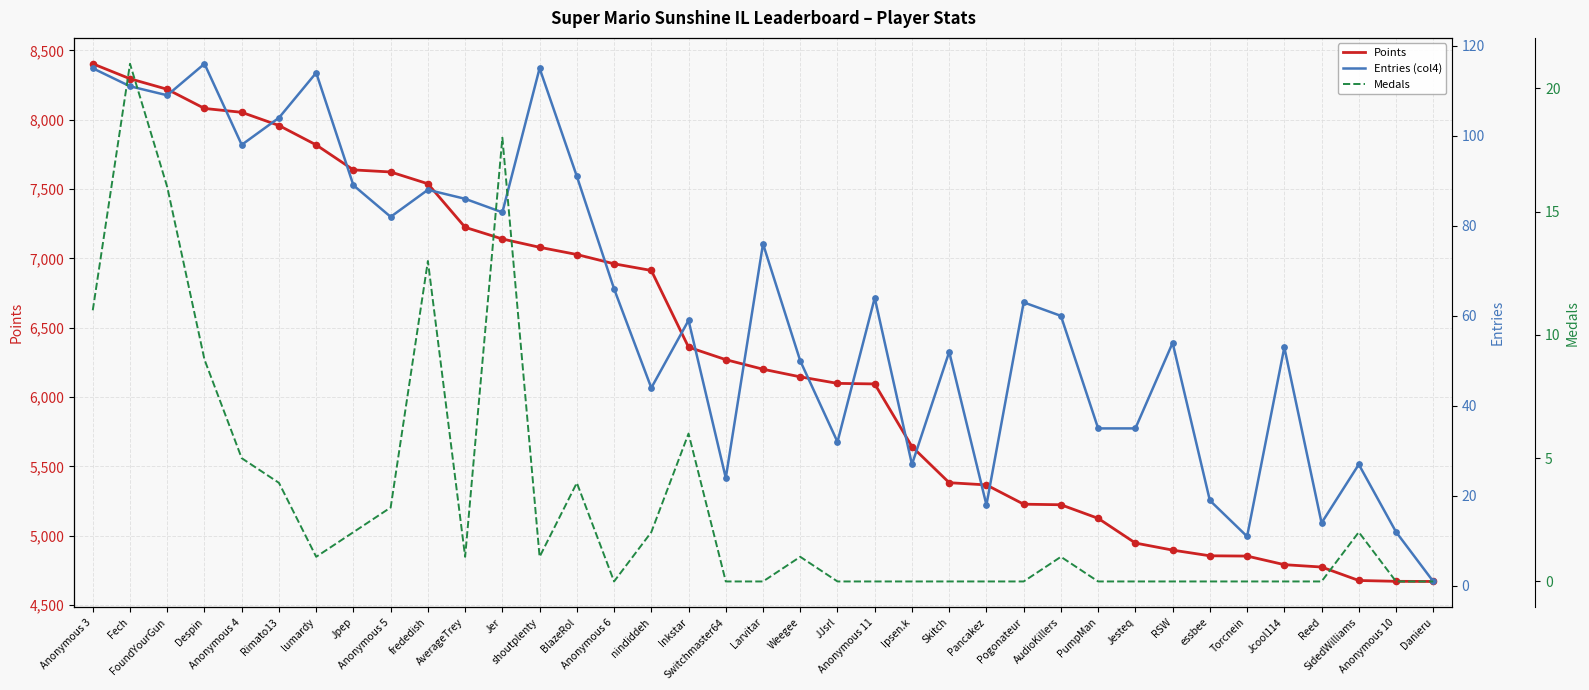

What is the total value across all series at Inkstar?

6425